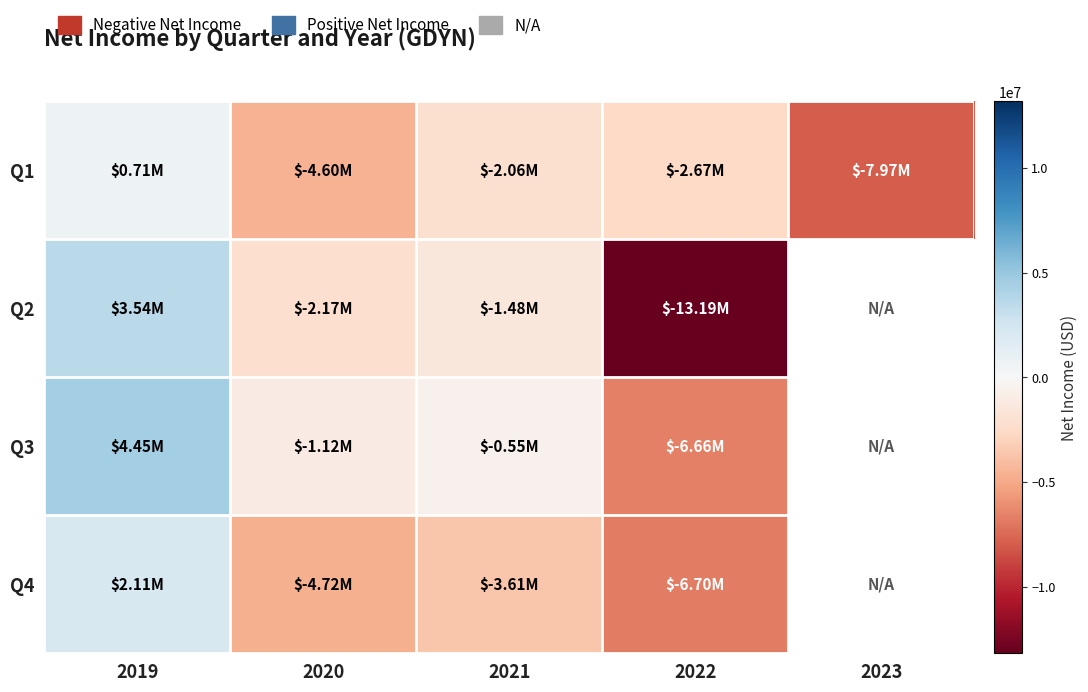

Between 2023 and 2022, which is larger?

2022